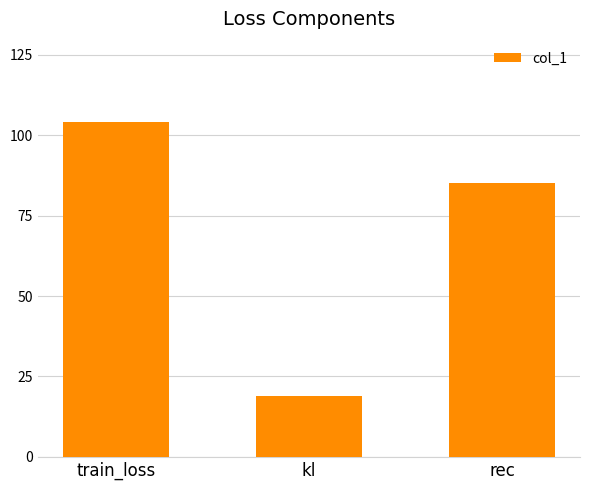

Reading left to right, what are all the values shown in this chart?

104.0	18.9	85.1